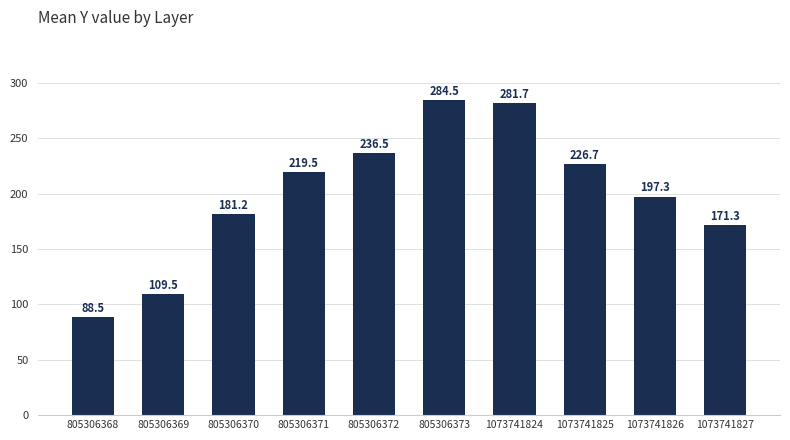

Which category has the highest value across all series?

805306373